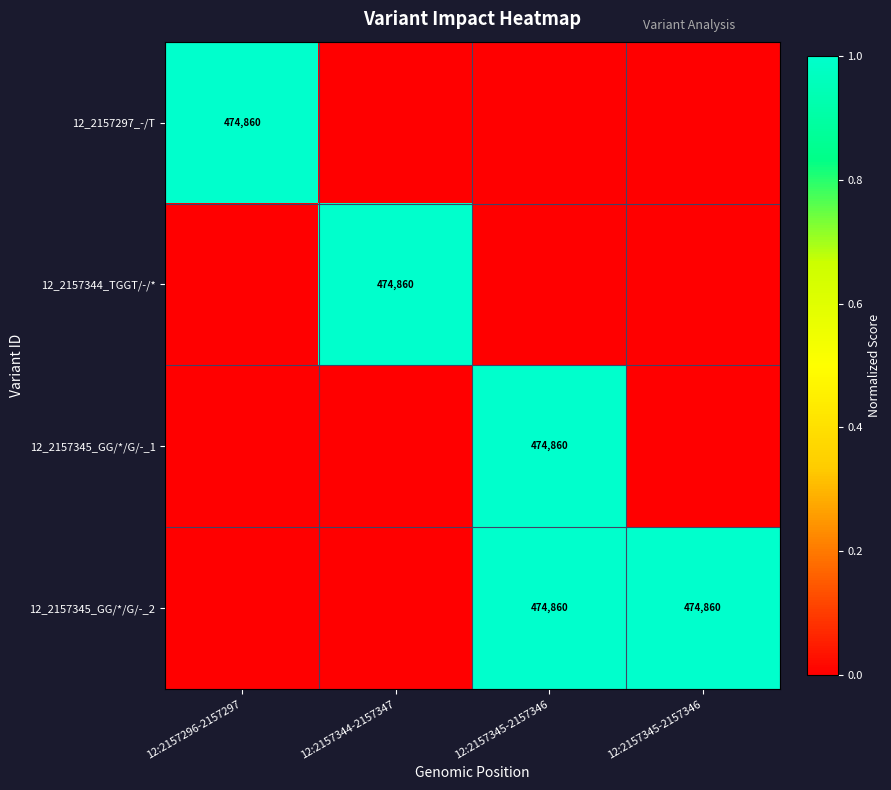

What is the maximum value for 12_2157345_GG/*/G/-_2?

1